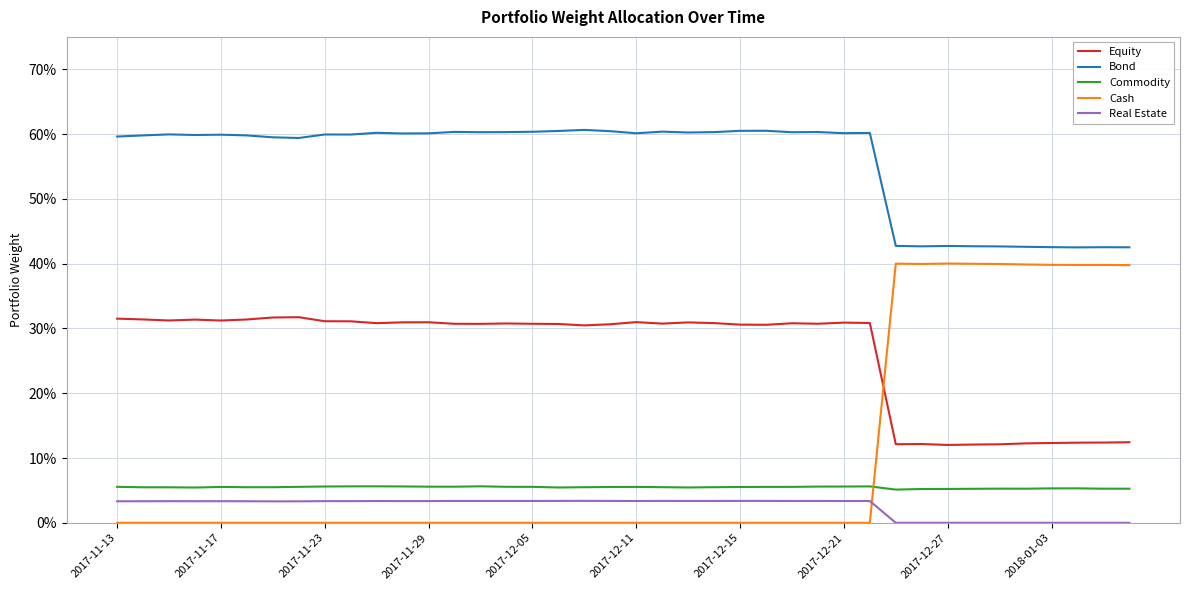

Which series has the largest total across all categories?

Bond